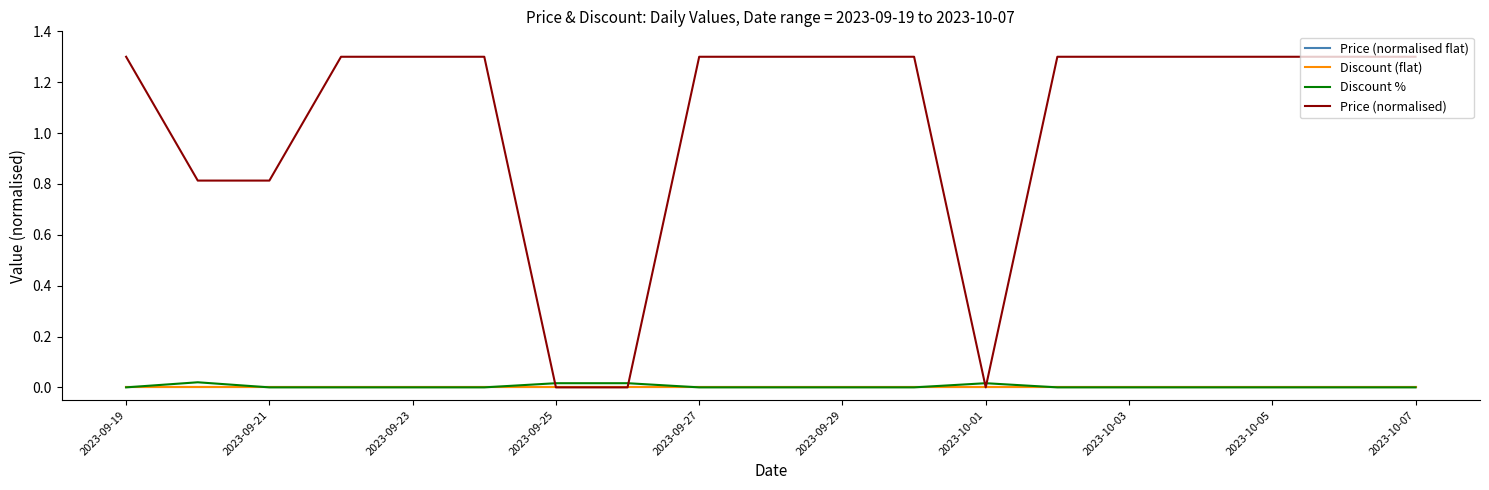

How many lines are shown in the chart?

4